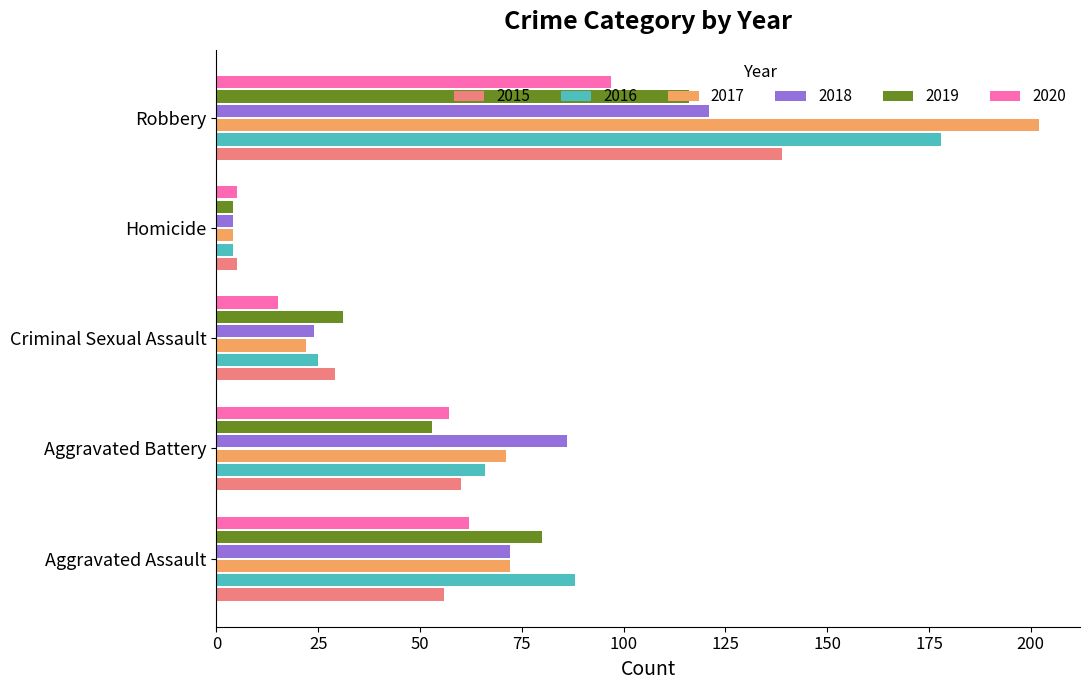

At which label does 2015 reach its minimum?

Homicide